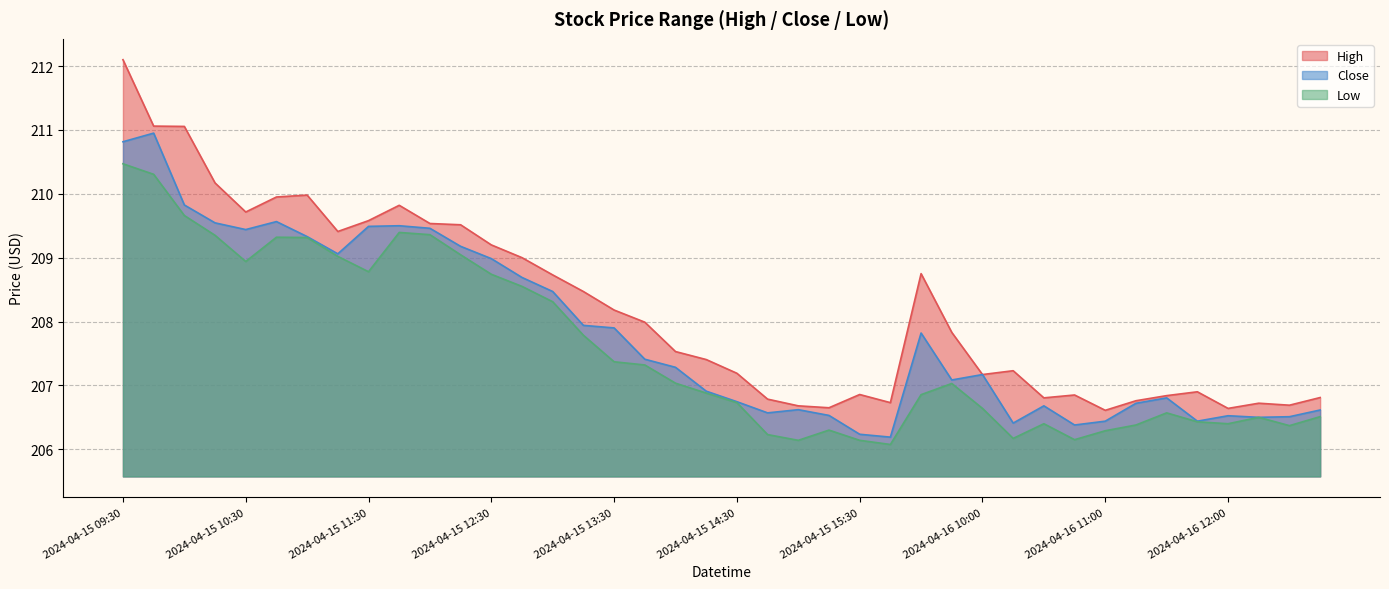

Which category has the lowest value across all series?

2024-04-15 15:45